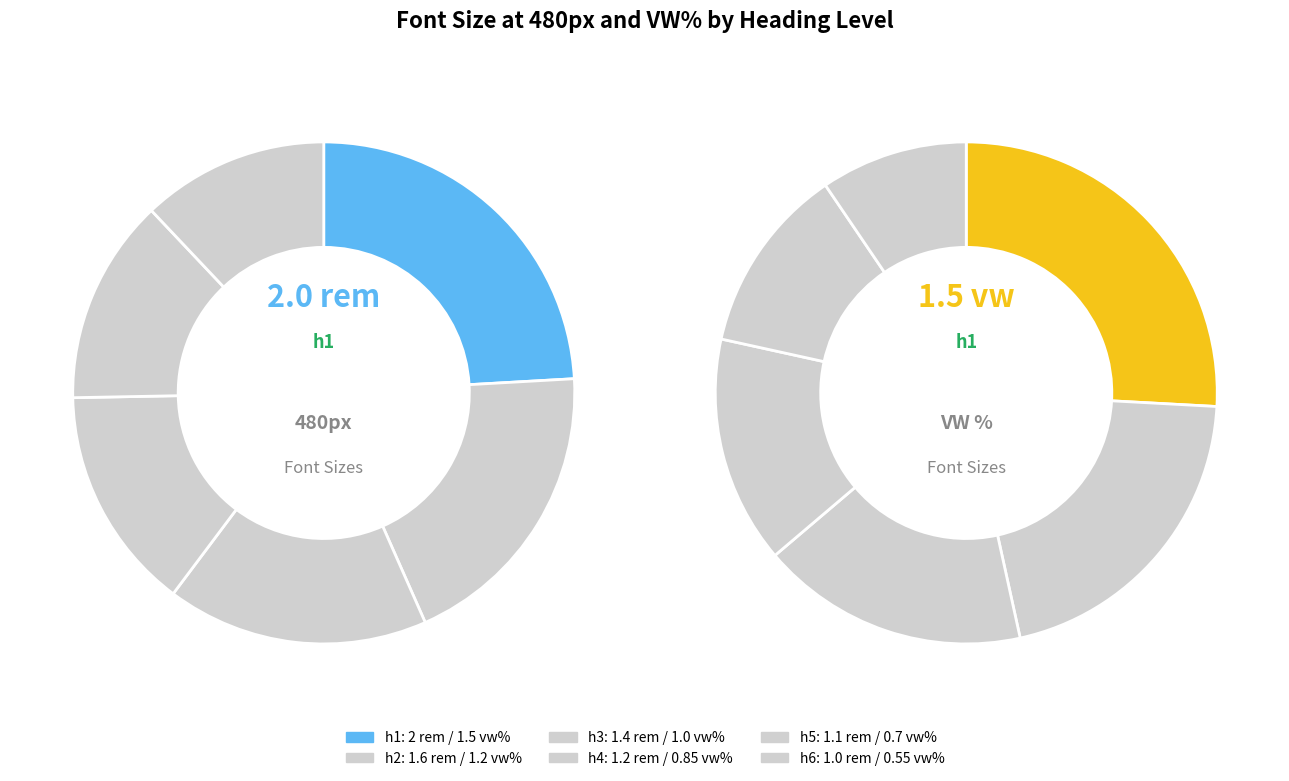

Combined, what portion of the pie is h2 and h6?

31.3%